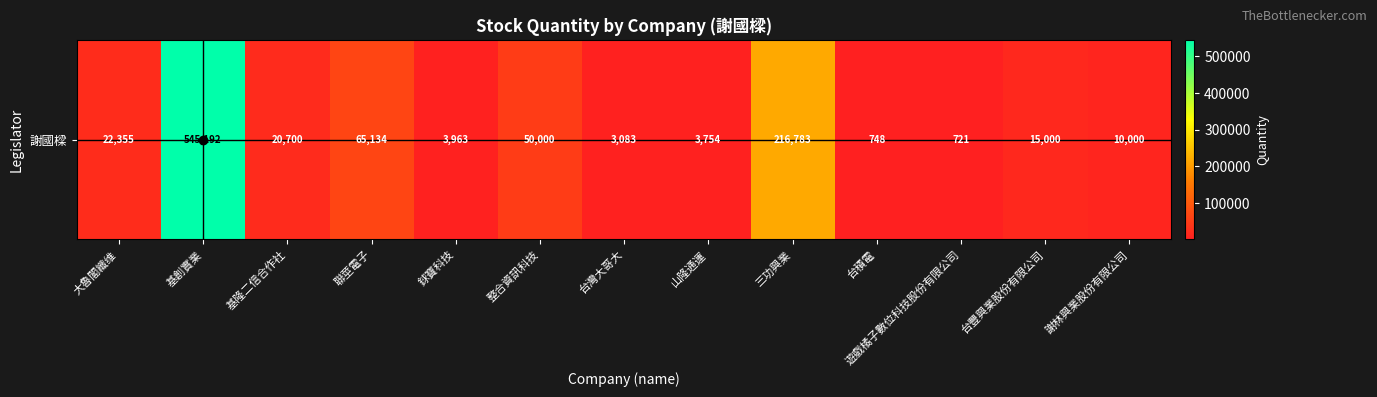

What is the difference between the values at 台灣大哥大 and 基創實業?

542109